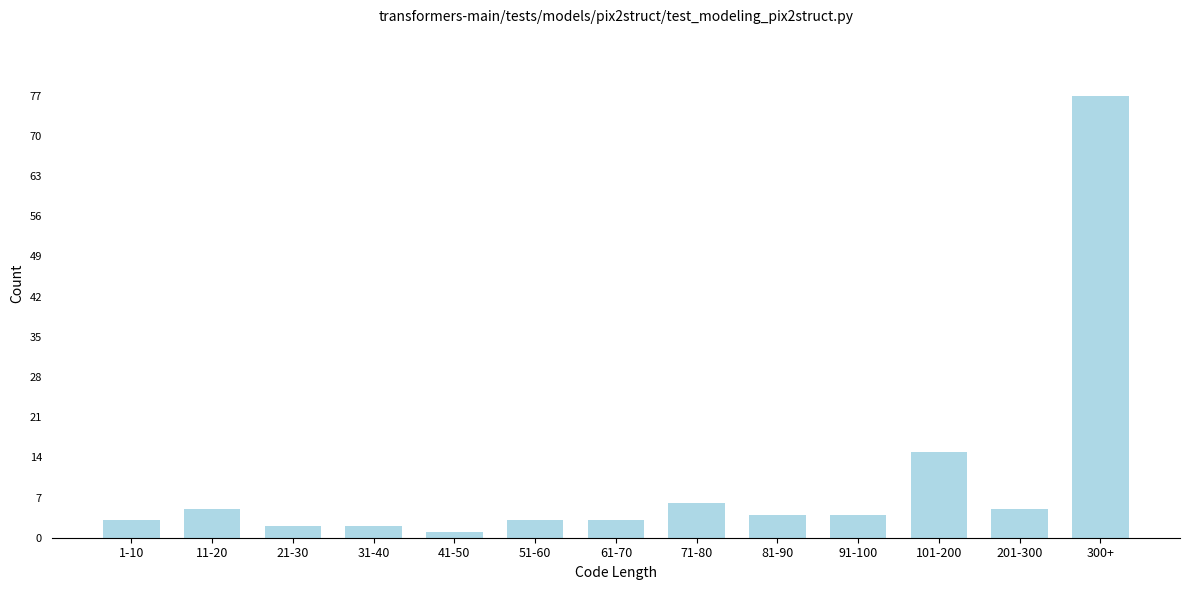

Reading left to right, transcribe all the data shown in this chart.

1-10=3	11-20=5	21-30=2	31-40=2	41-50=1	51-60=3	61-70=3	71-80=6	81-90=4	91-100=4	101-200=15	201-300=5	300+=77